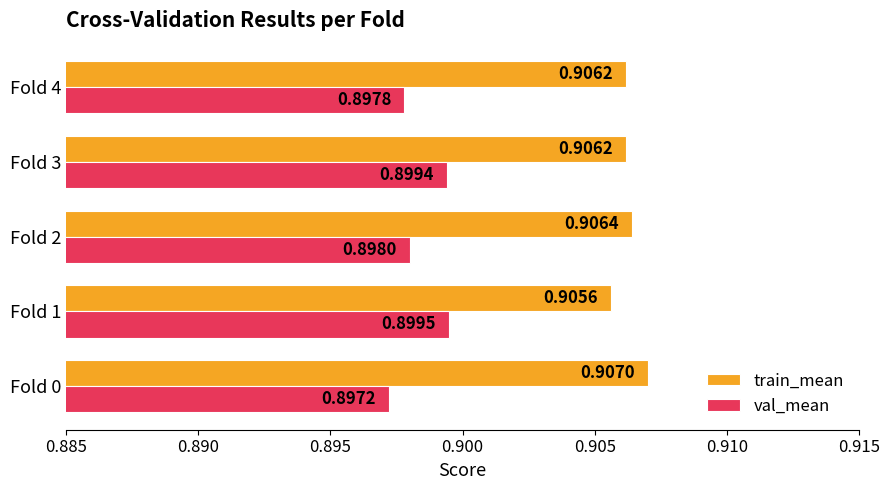

Which category has the highest value across all series?

Fold 0